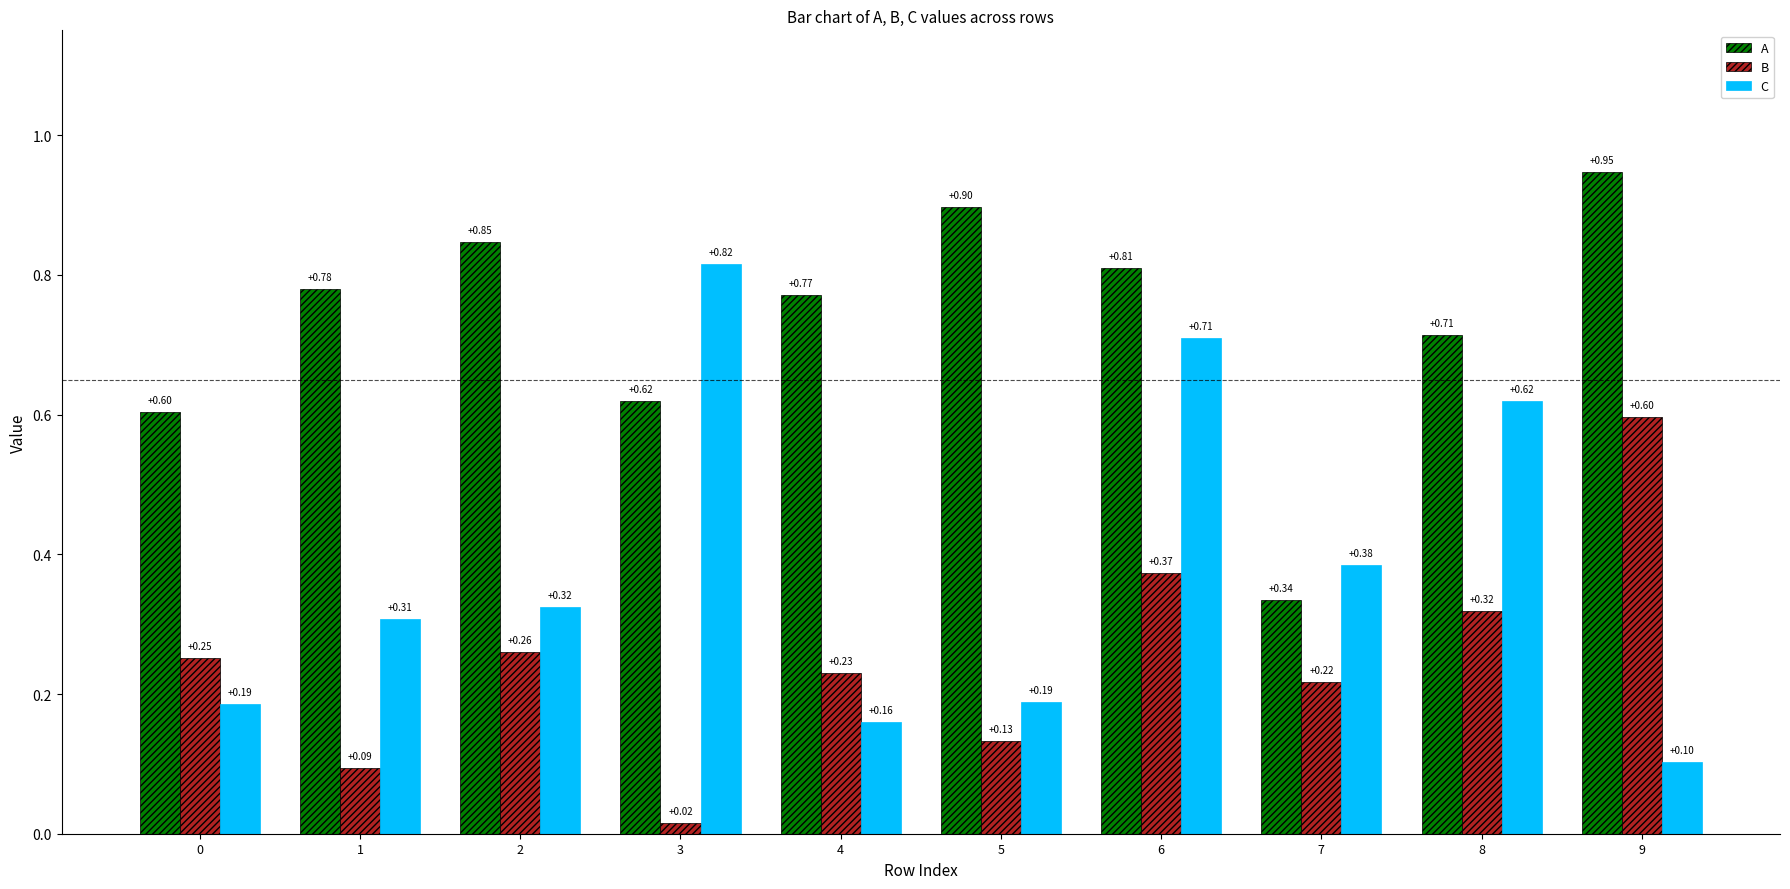

List the series in order of their overall mean, lowest first.

B, C, A